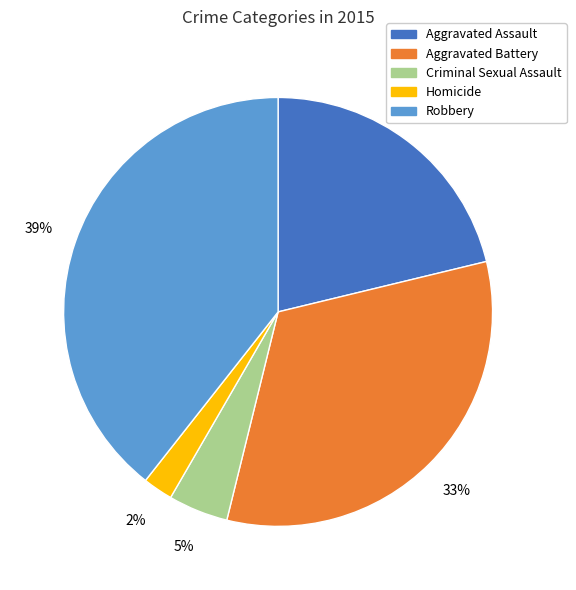

How many slices are in this pie chart?

5